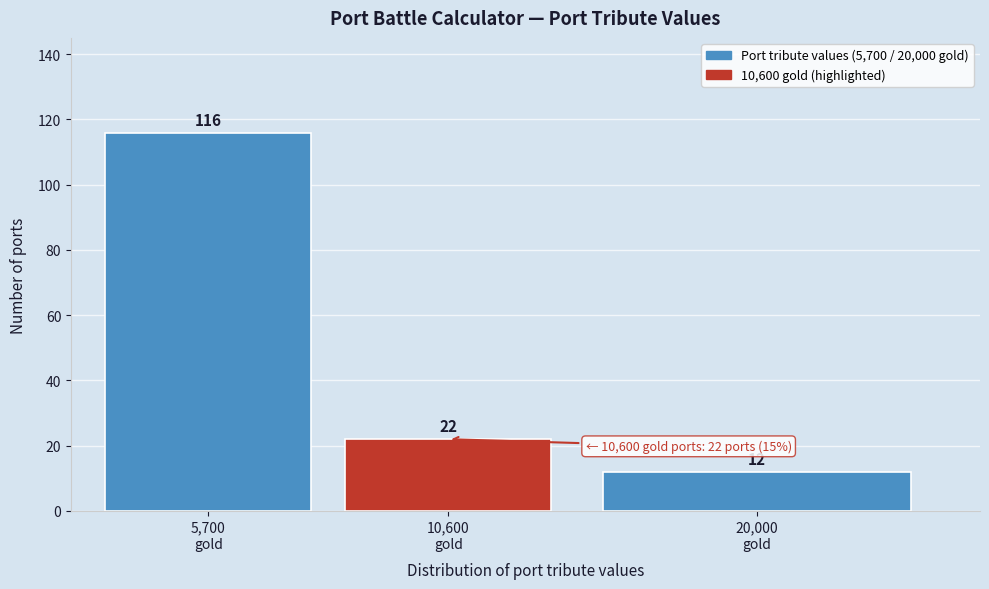

Reading left to right, list all the values displayed in this chart.

116	22	12